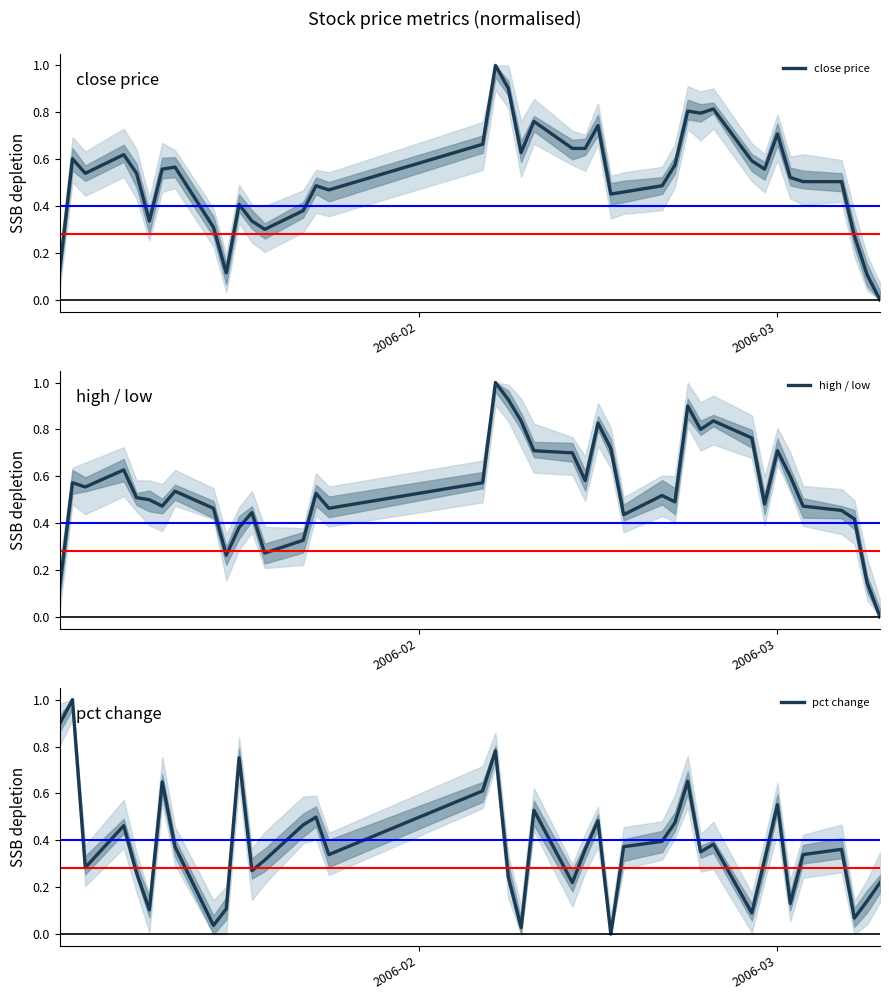

True or false: high / low has more than 0 interior local peaks.

True